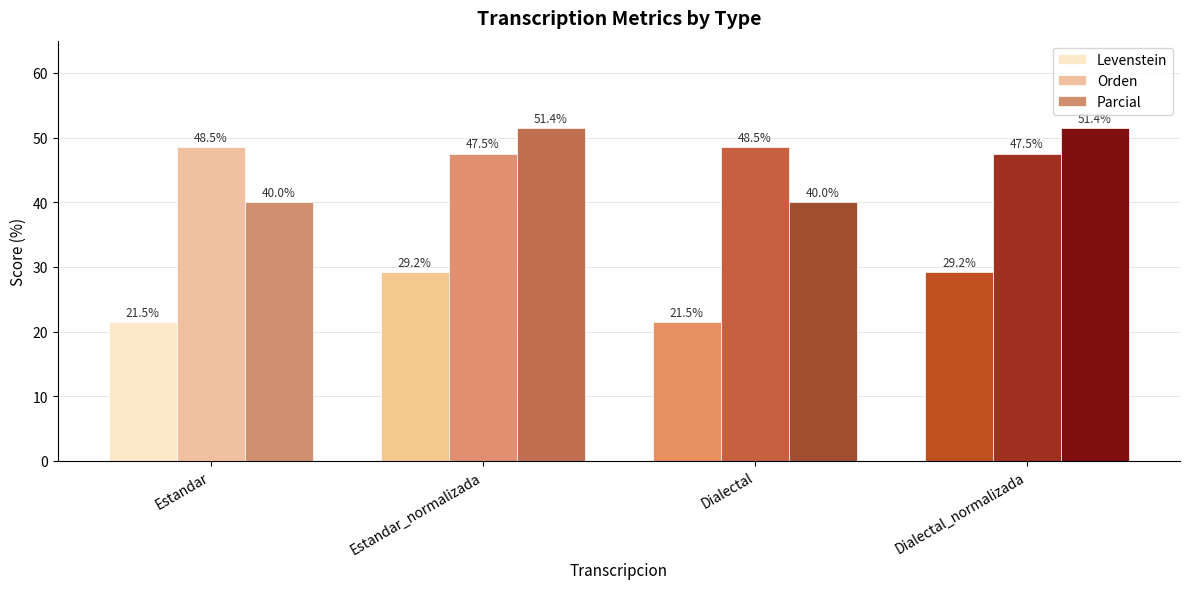

Count the number of data series in this chart.

3